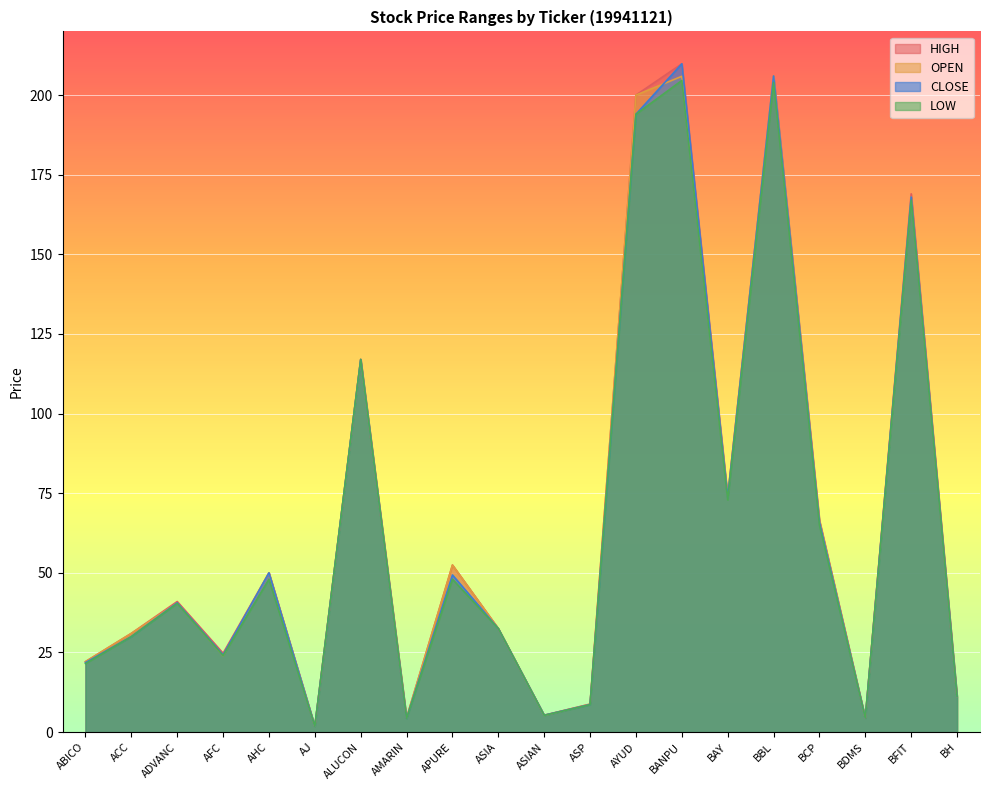

What is the minimum value for CLOSE?

1.9